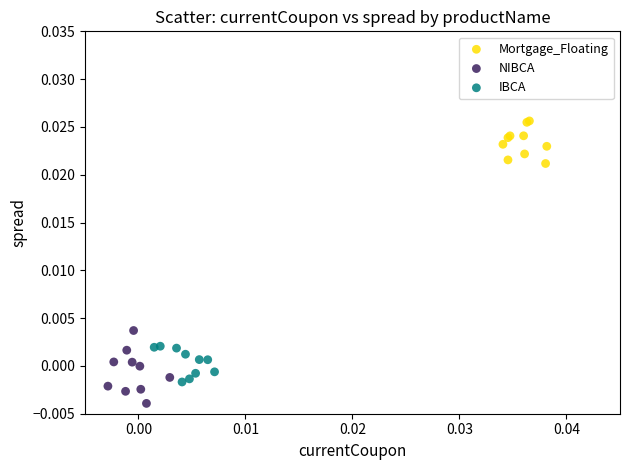

Which series reaches the minimum Y coordinate?

NIBCA